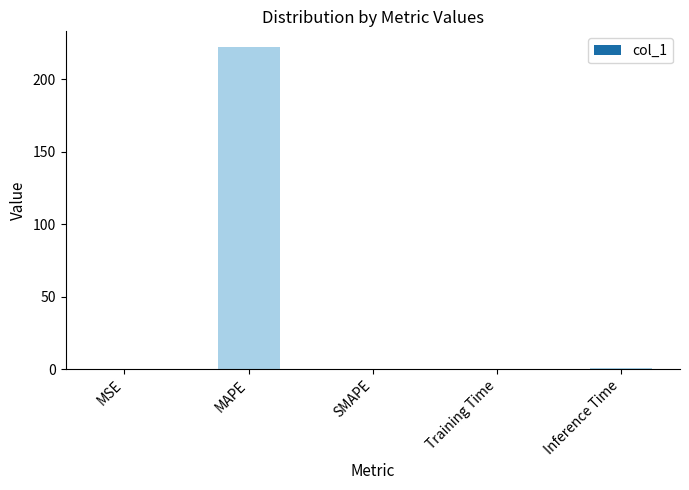

Between MSE and MAPE, which is larger?

MAPE